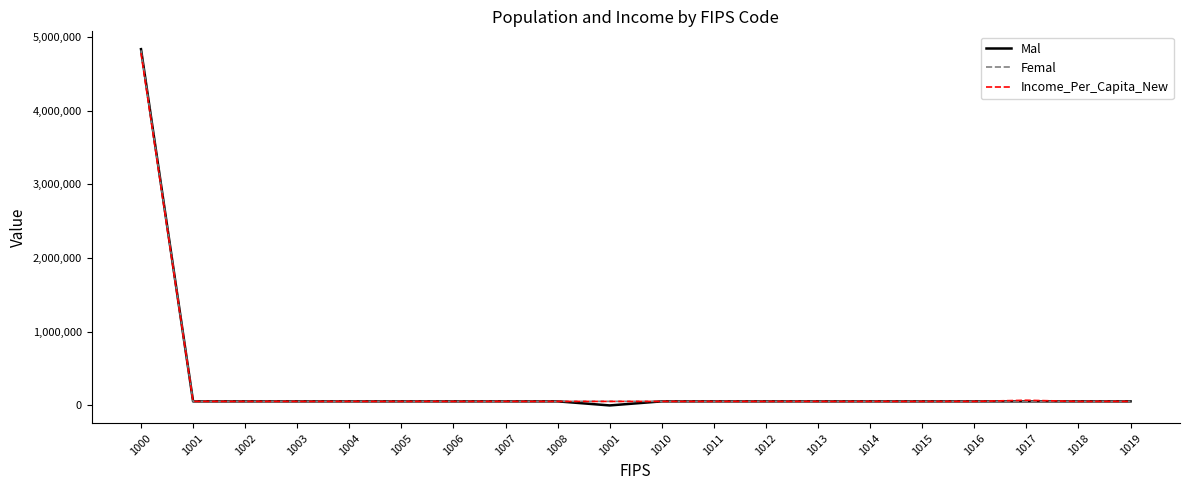

Is this an area chart (filled region under the line)?

No